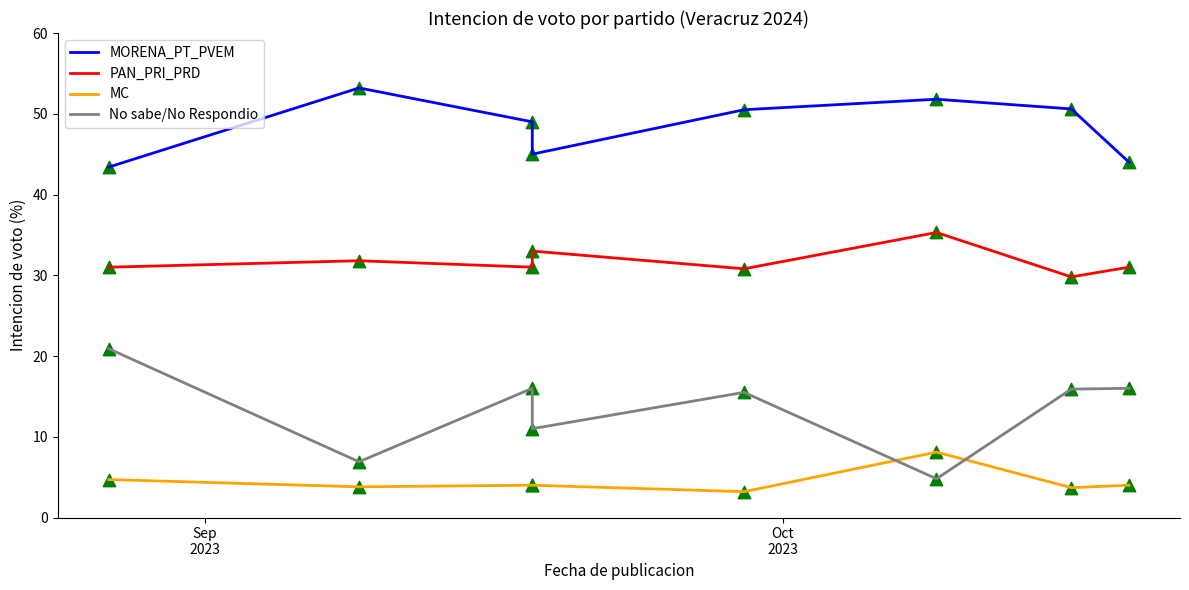

Which series has the largest Y range (max minus min)?

No sabe/No Respondio